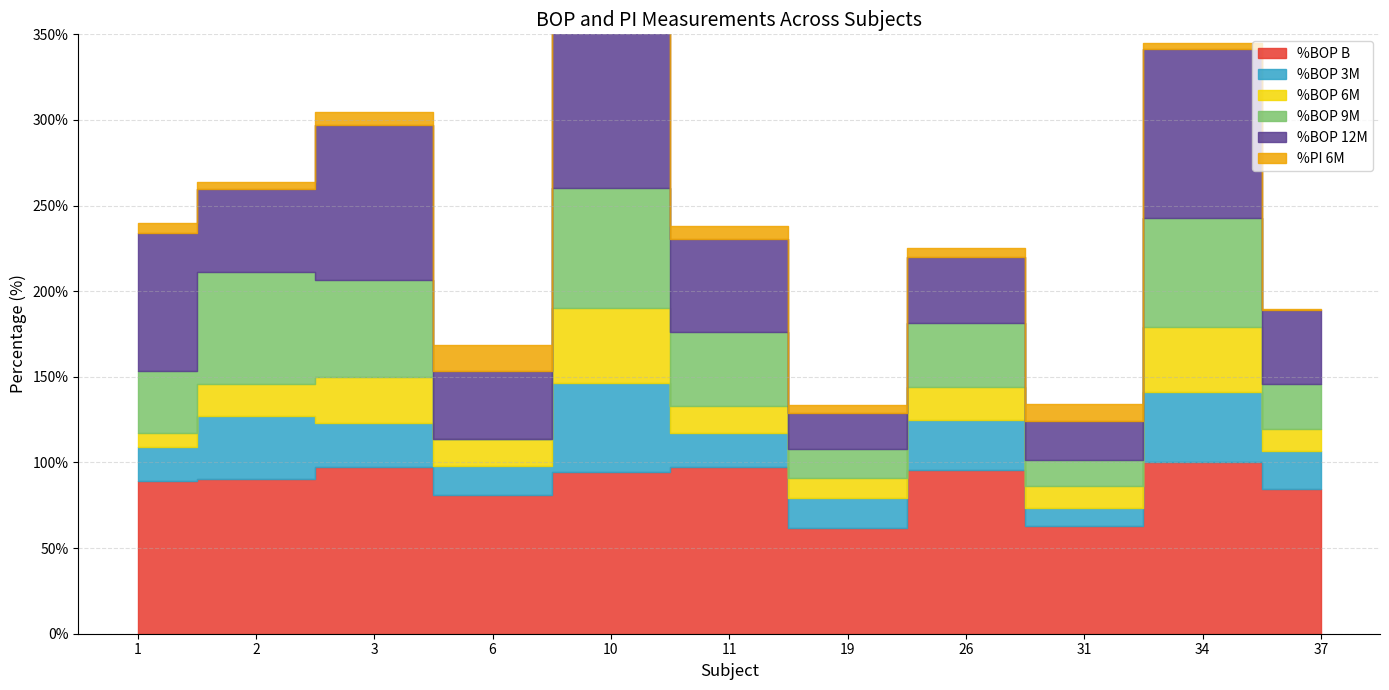

True or false: %BOP 6M and %BOP 12M intersect in this chart.

False